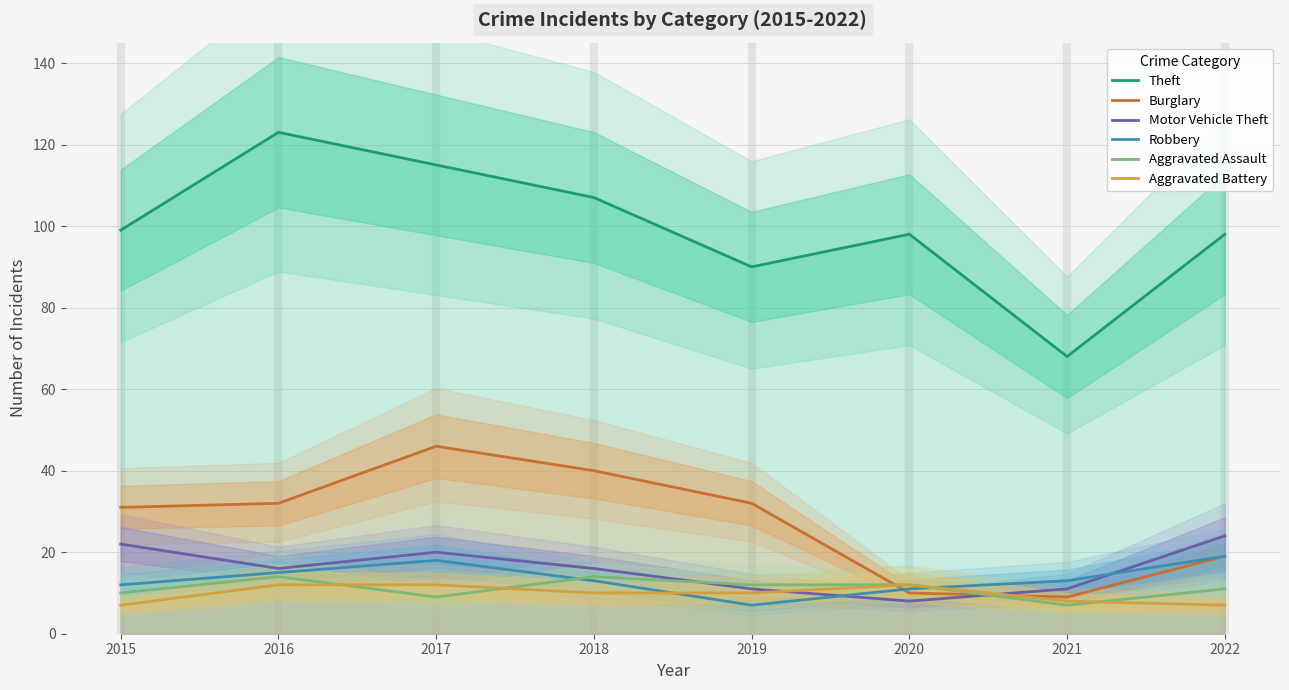

How many values in the Robbery series exceed 13?

3